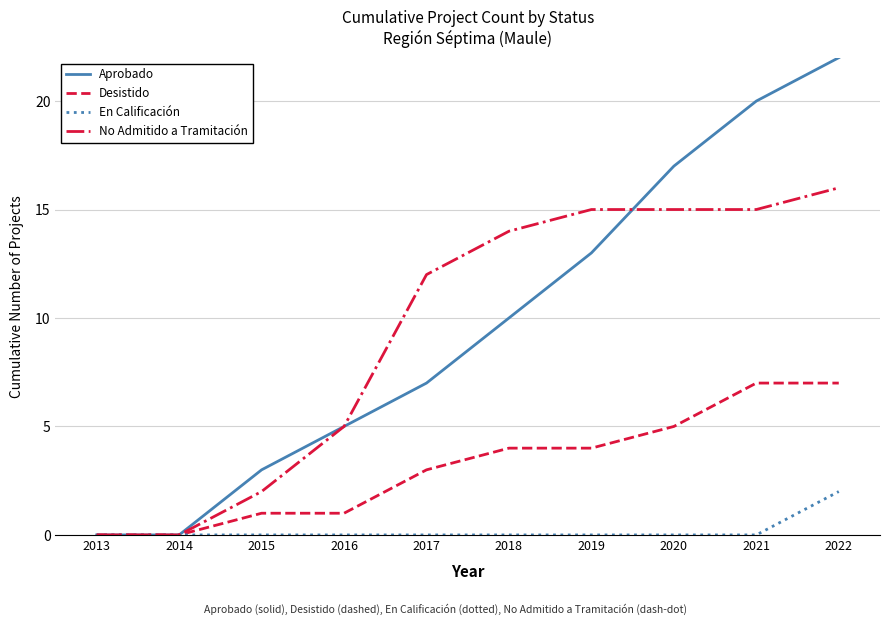

True or false: No Admitido a Tramitación has more than 2 interior local peaks.

False